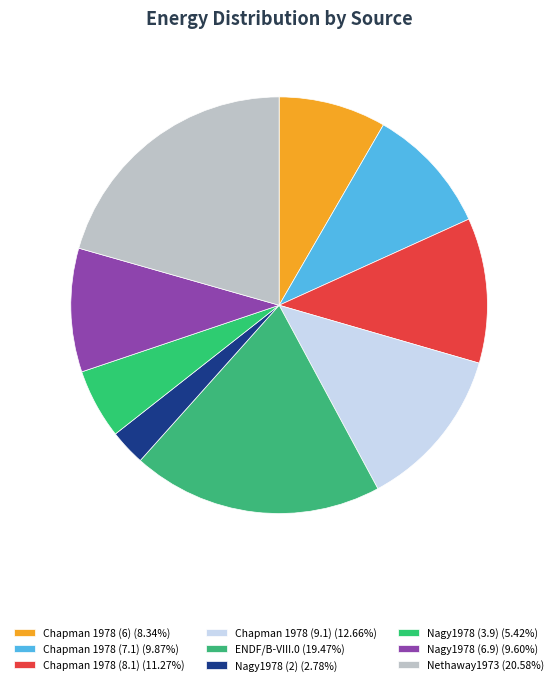

Rank the categories by value from lowest to highest.

Nagy1978 (2), Nagy1978 (3.9), Chapman 1978 (6), Nagy1978 (6.9), Chapman 1978 (7.1), Chapman 1978 (8.1), Chapman 1978 (9.1), ENDF/B-VIII.0, Nethaway1973